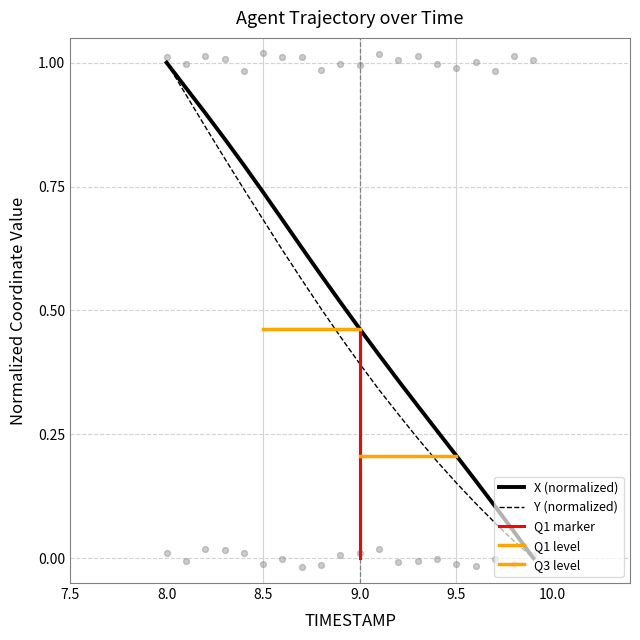

Which series has the largest total across all categories?

X